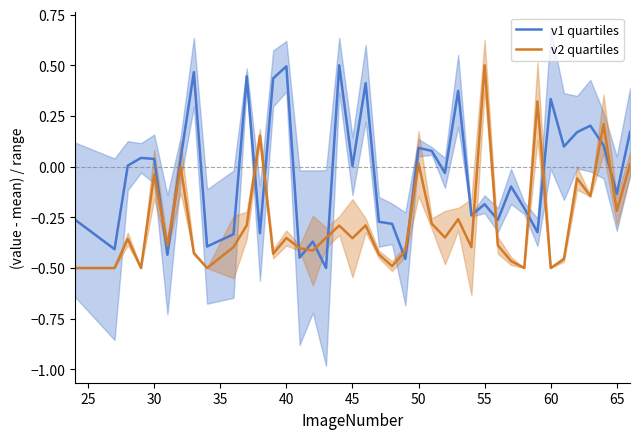

How many intersections are there between v1 quartiles and v2 quartiles?

16